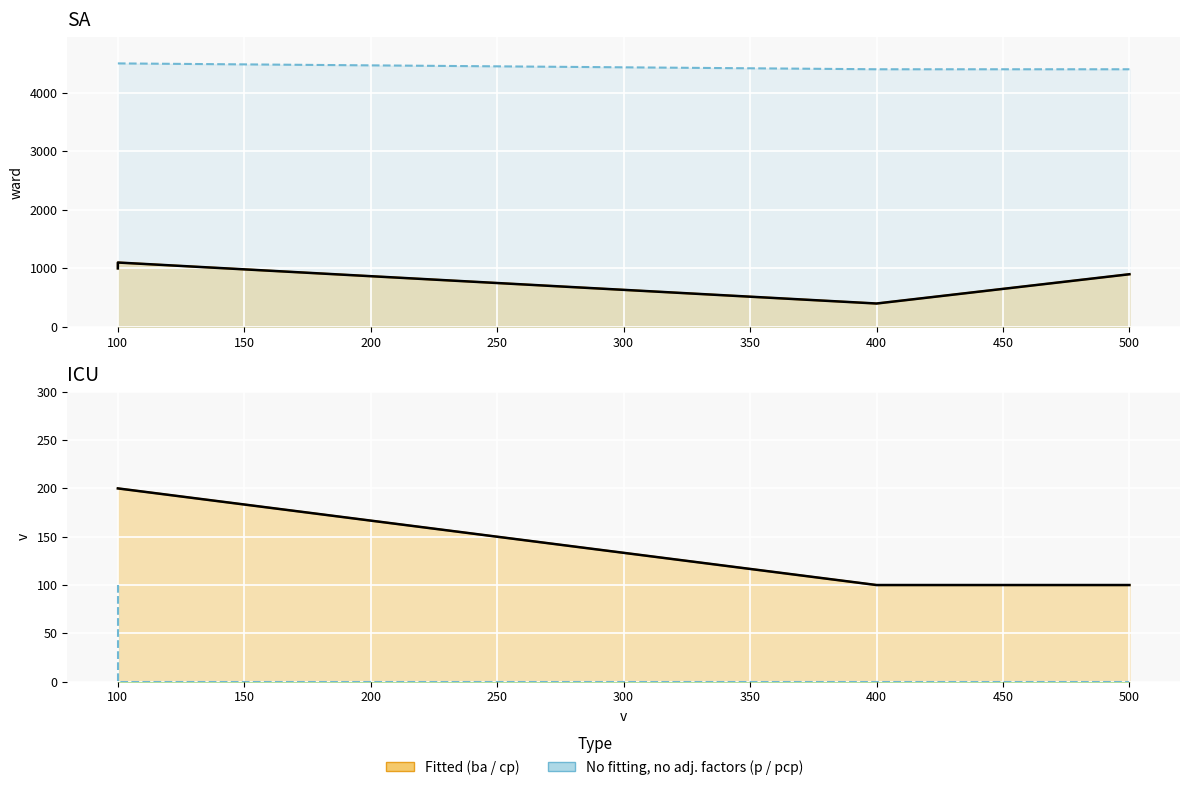

At which label is cp closest to 150?

100